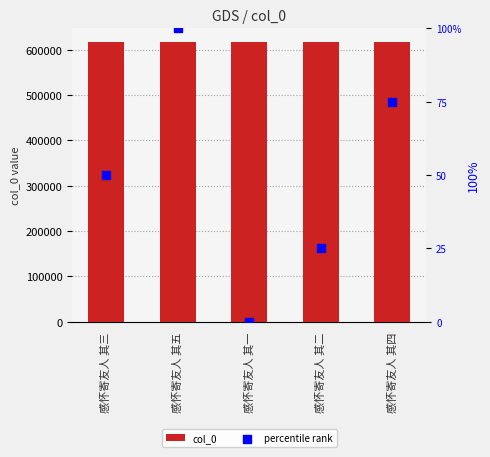

Which series contains the highest Y value?

col_0